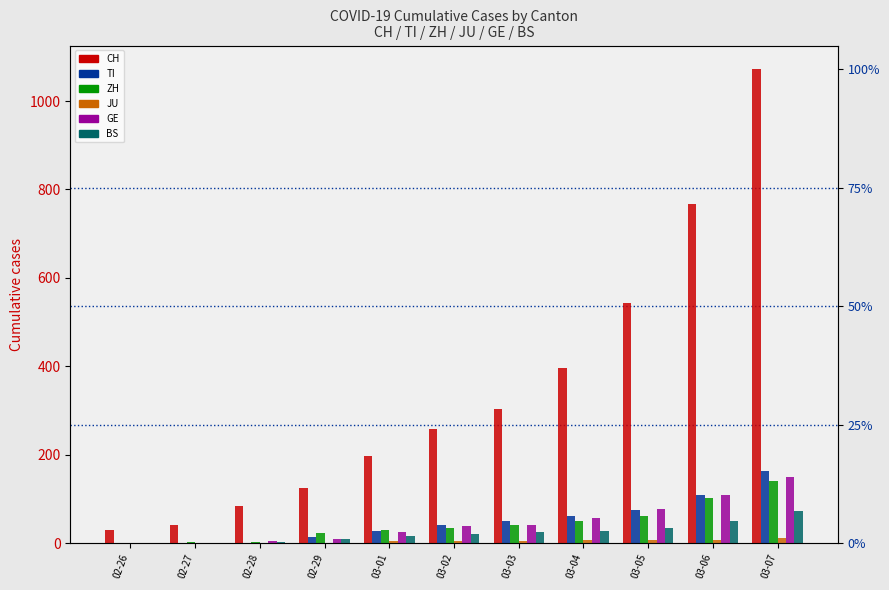

Is the value of TI at 03-02 greater than the value of JU at 03-01?

Yes